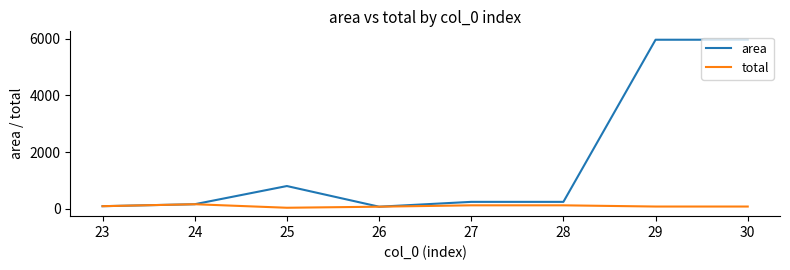

Which series has the largest range (max minus min)?

area